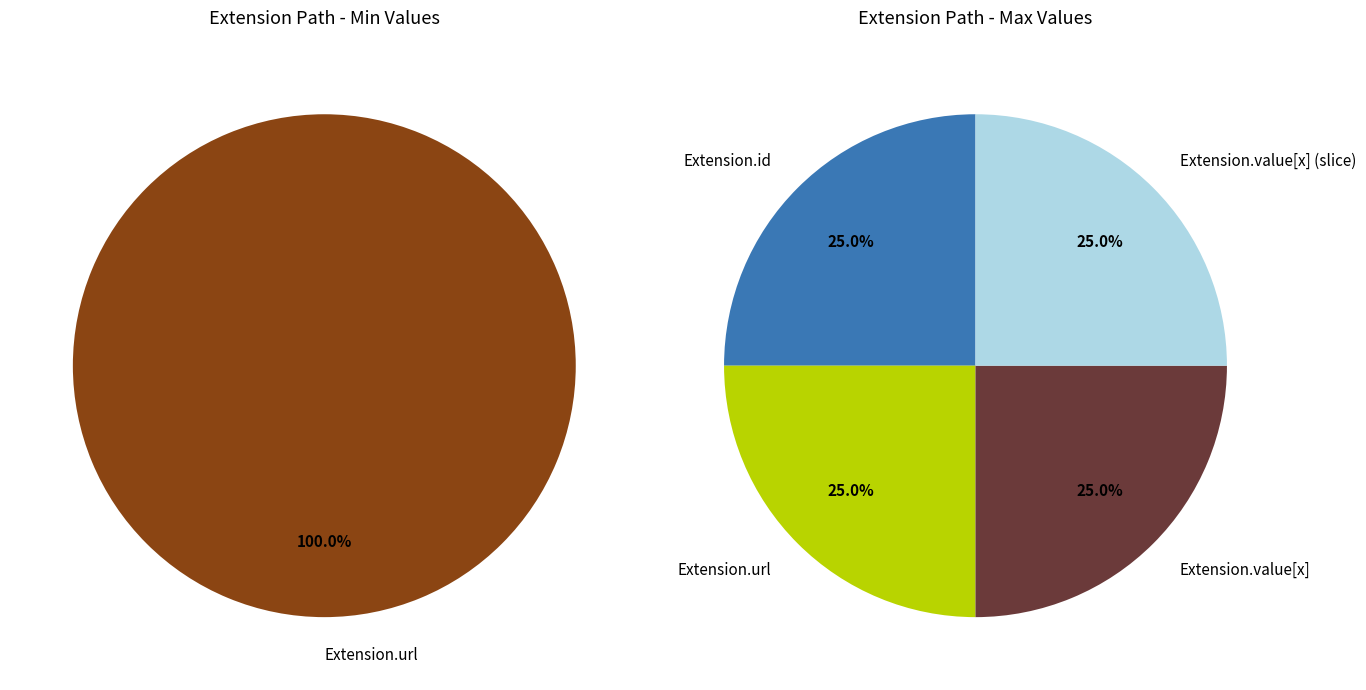

Count the number of slices in the pie.

5